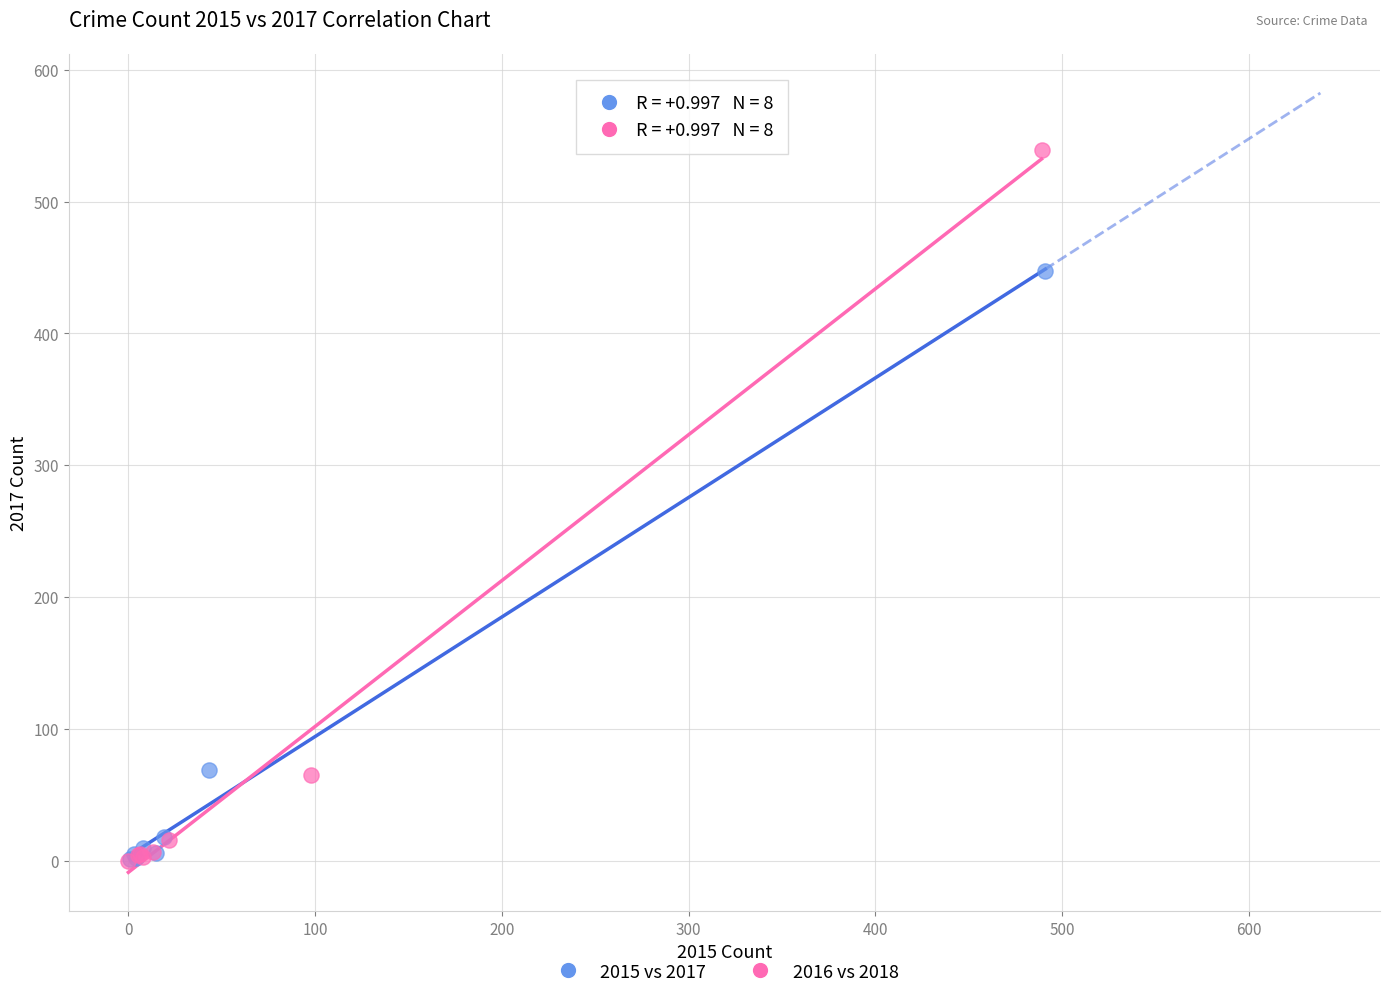

Which series reaches the maximum Y coordinate?

2016 vs 2018